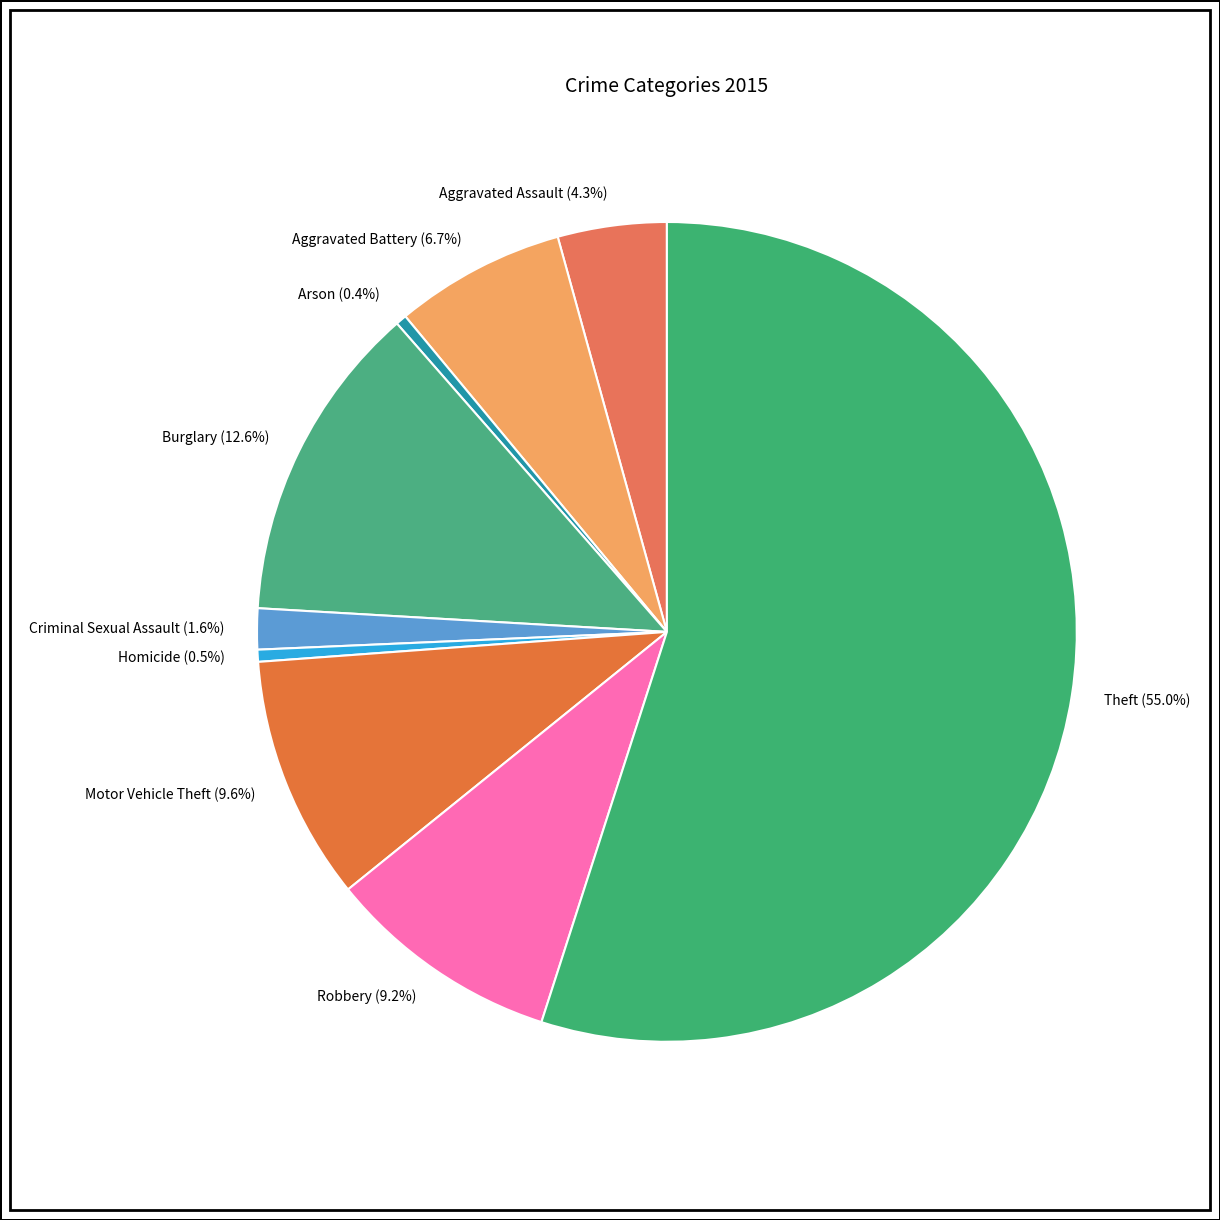

Which has a higher value, Aggravated Assault (4.3%) or Aggravated Battery (6.7%)?

Aggravated Battery (6.7%)